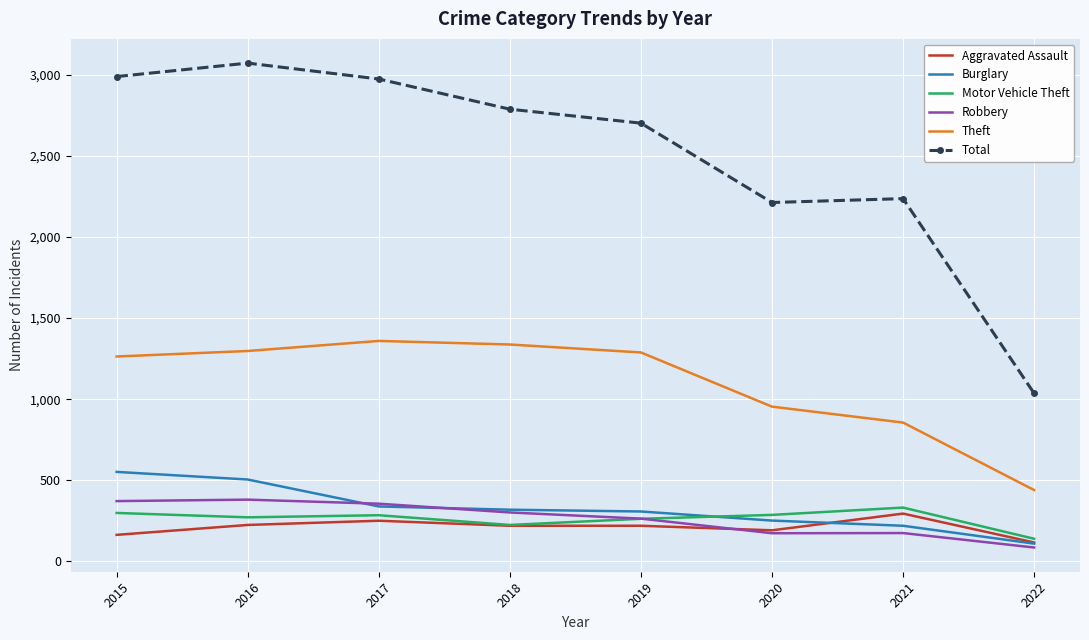

What is the smallest value displayed?

86